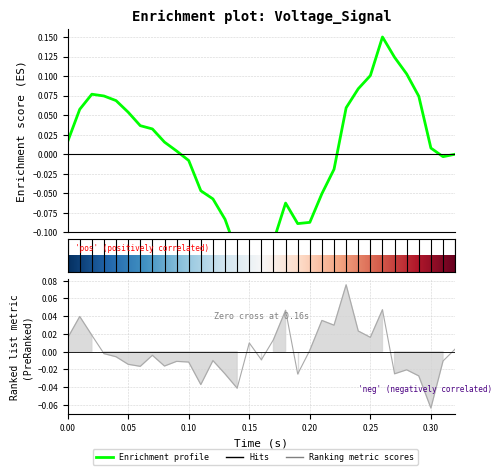

Is it true that the value at 0.00 is 0.0?

True